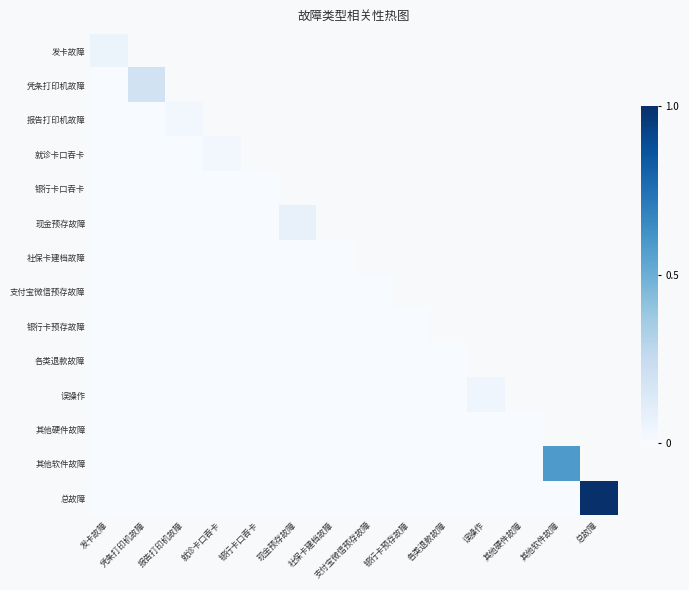

Which series has the largest range (max minus min)?

总故障